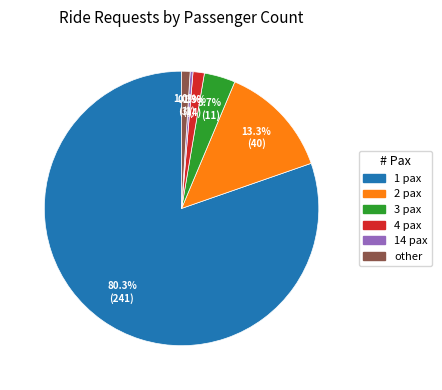

Does any single category account for the majority?

Yes